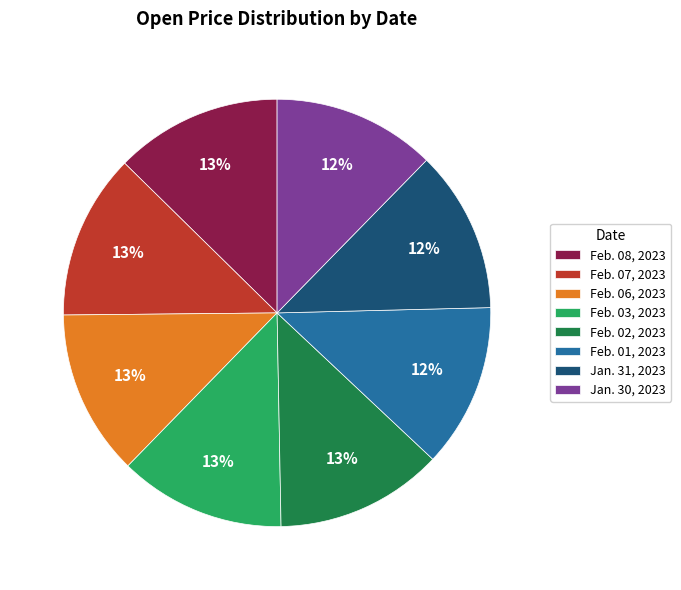

Does any single category account for the majority?

No